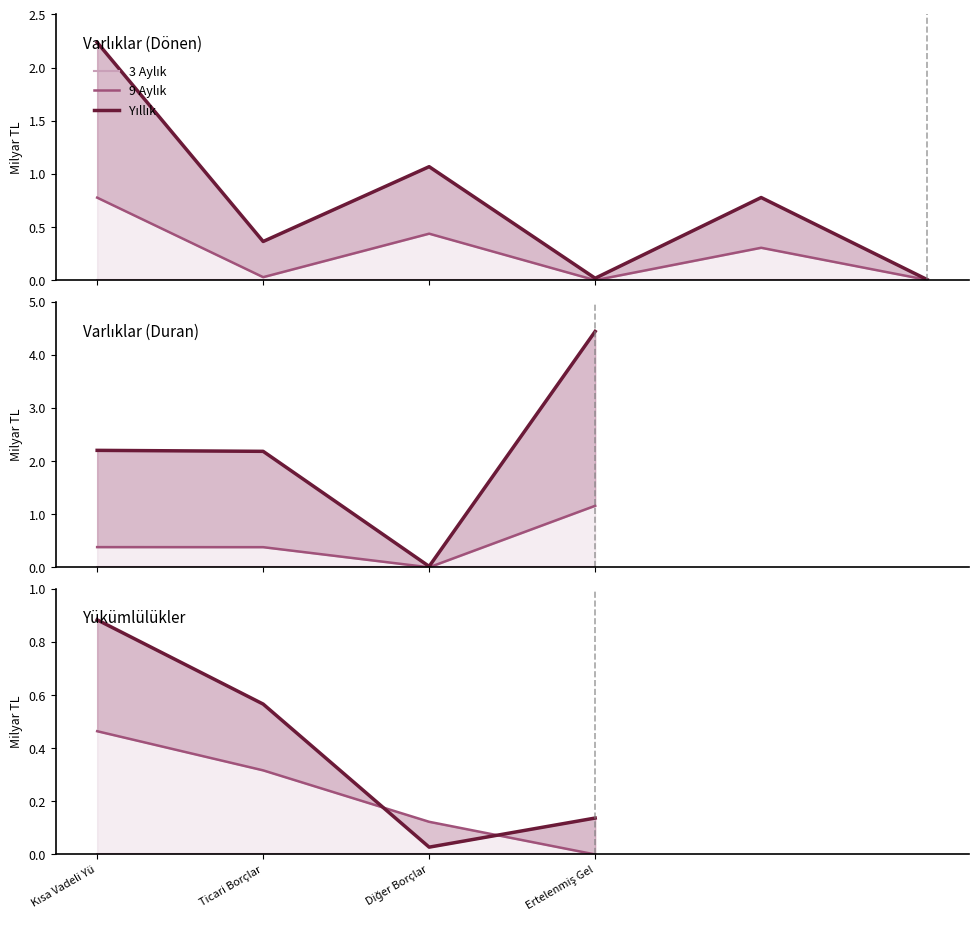

What is the sum of the 9 Aylık values at Diğer Borçlar and Ticari Borçlar?

0.4